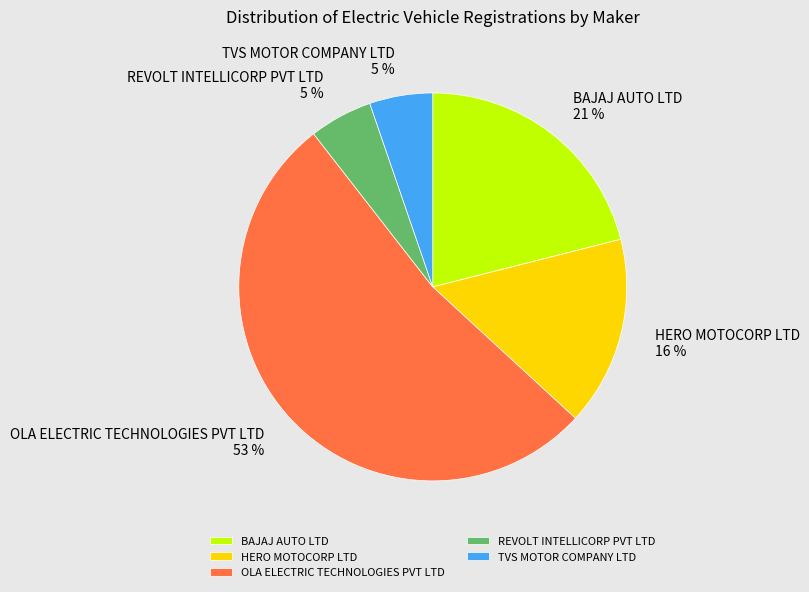

Which category has the biggest portion of the pie?

OLA ELECTRIC TECHNOLOGIES PVT LTD